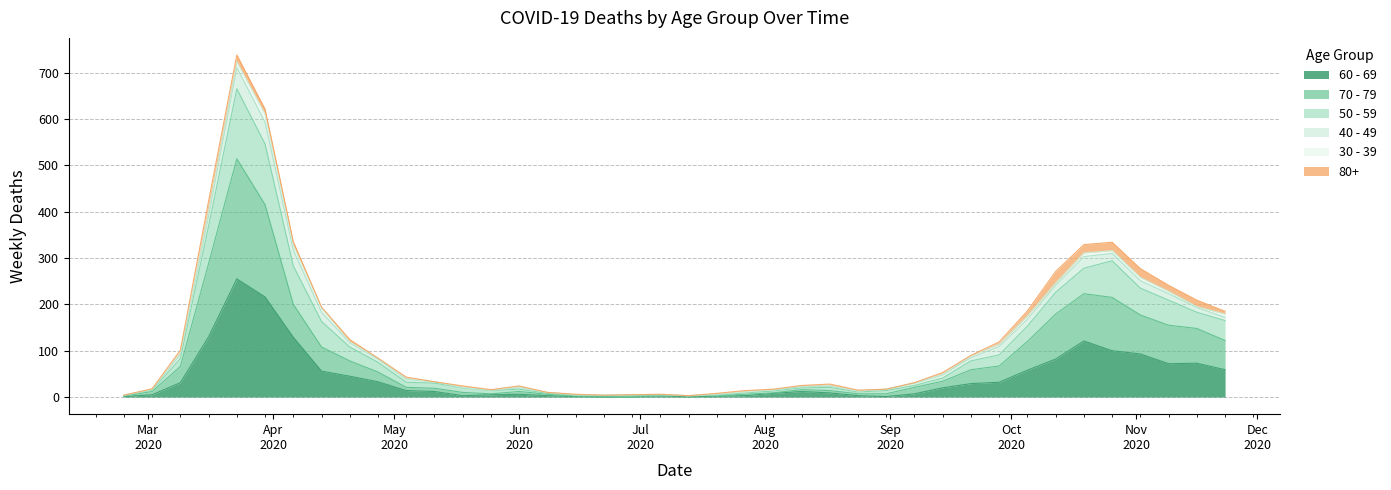

True or false: 60 - 69 and 70 - 79 cross at least once.

False